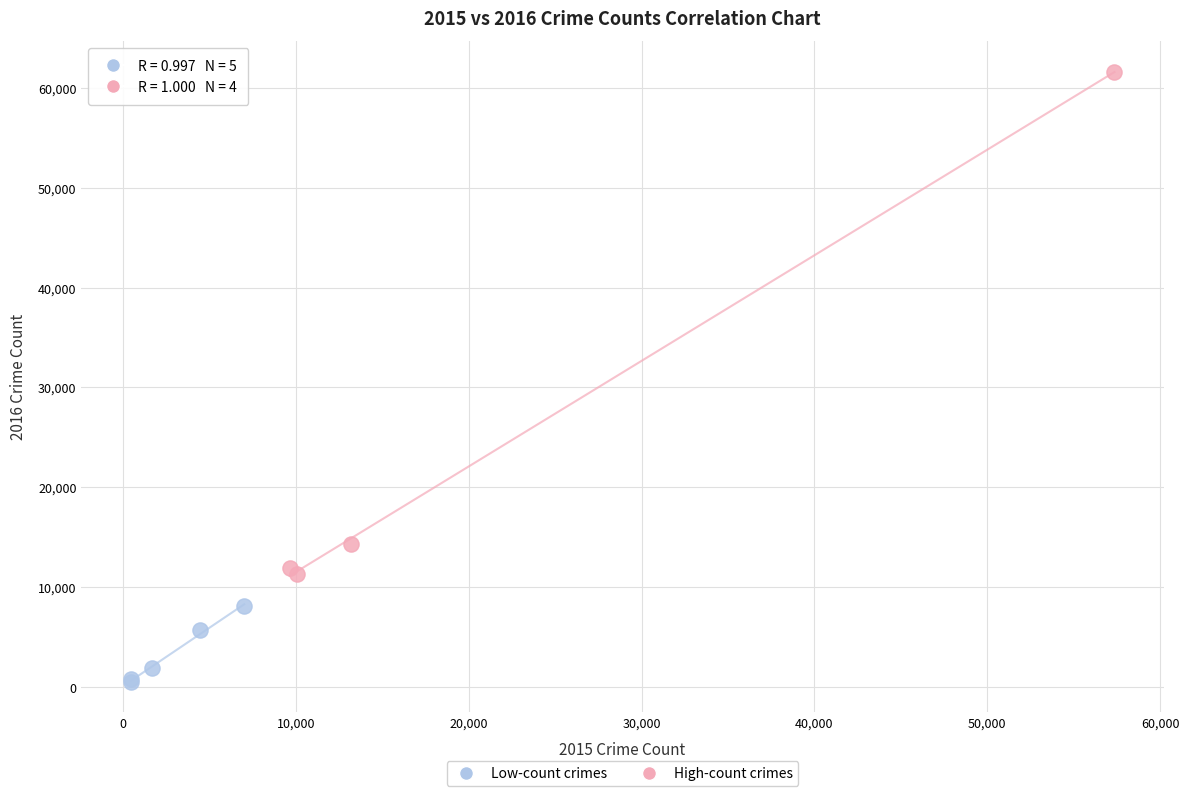

Which series contains the lowest Y value?

Low-count crimes